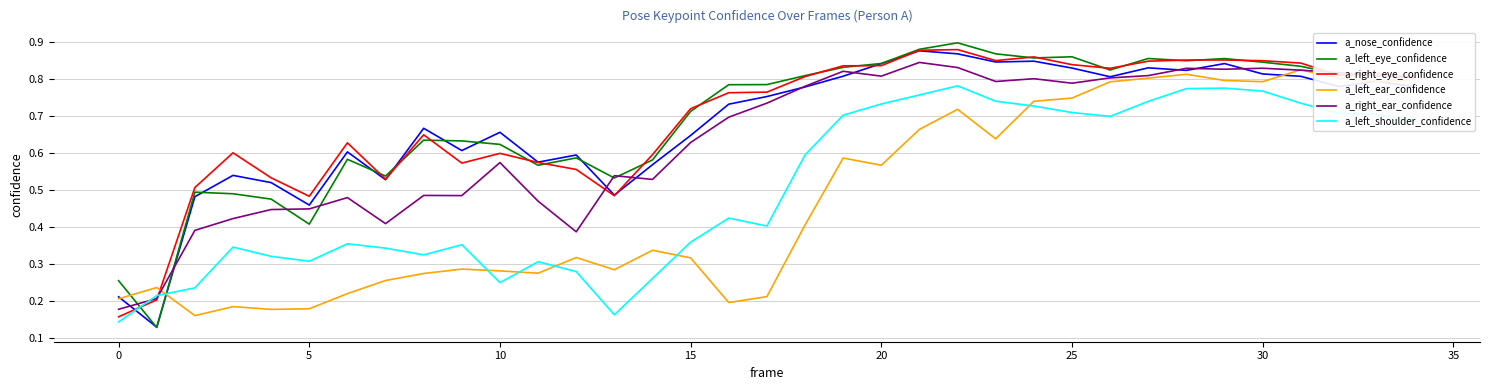

How many times do a_left_ear_confidence and a_left_shoulder_confidence cross each other?

6